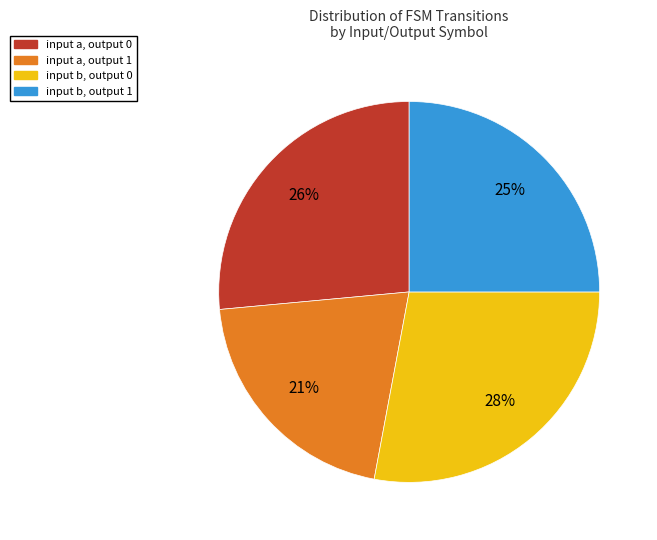

The input b, output 0 slice represents 19% of the pie. True or false?

False